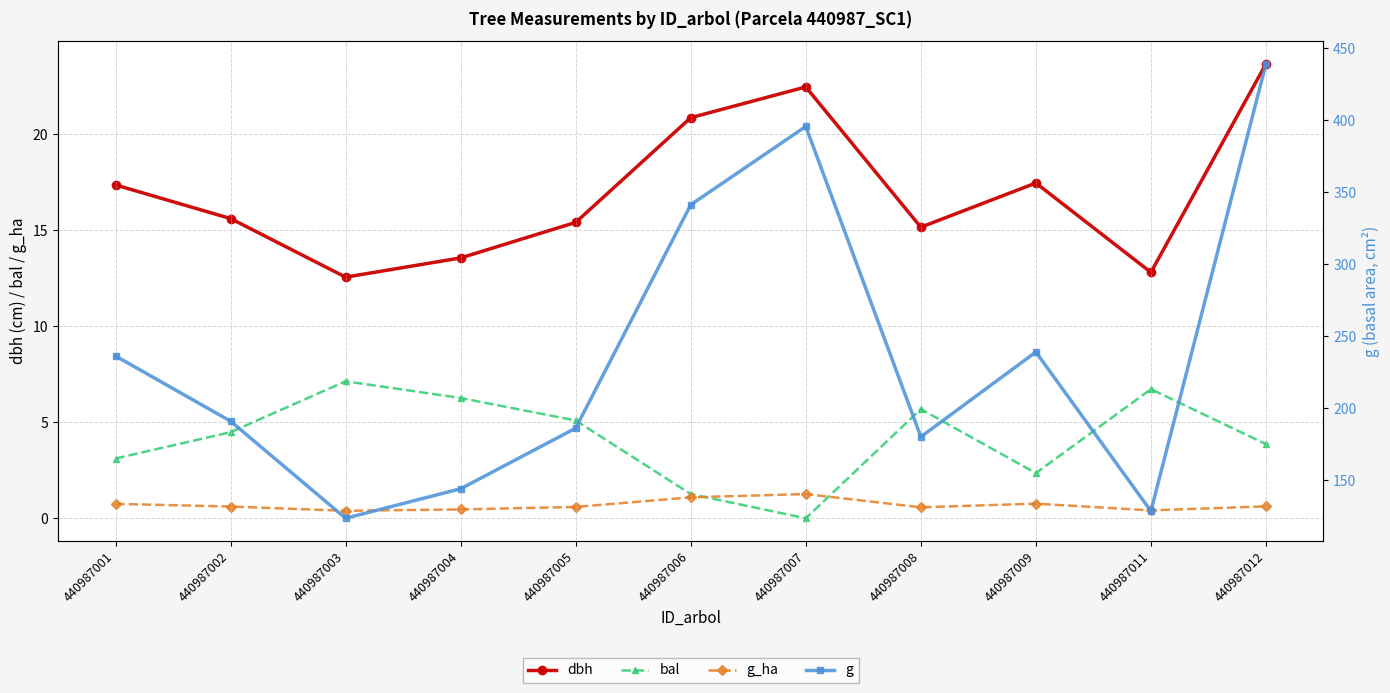

Which series has the largest total across all categories?

g